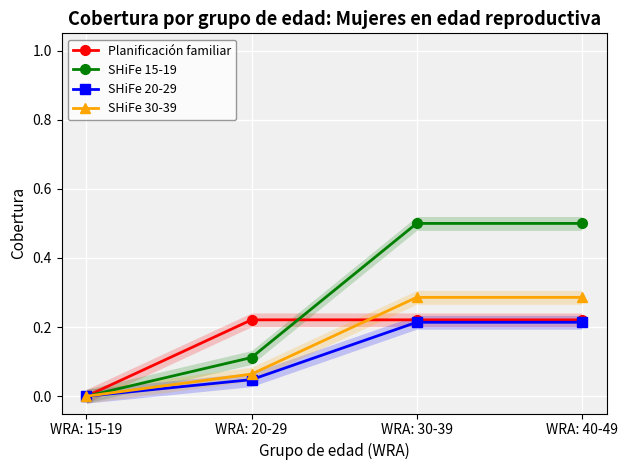

Read the SHiFe 20-29 value at WRA: 30-39.

0.2